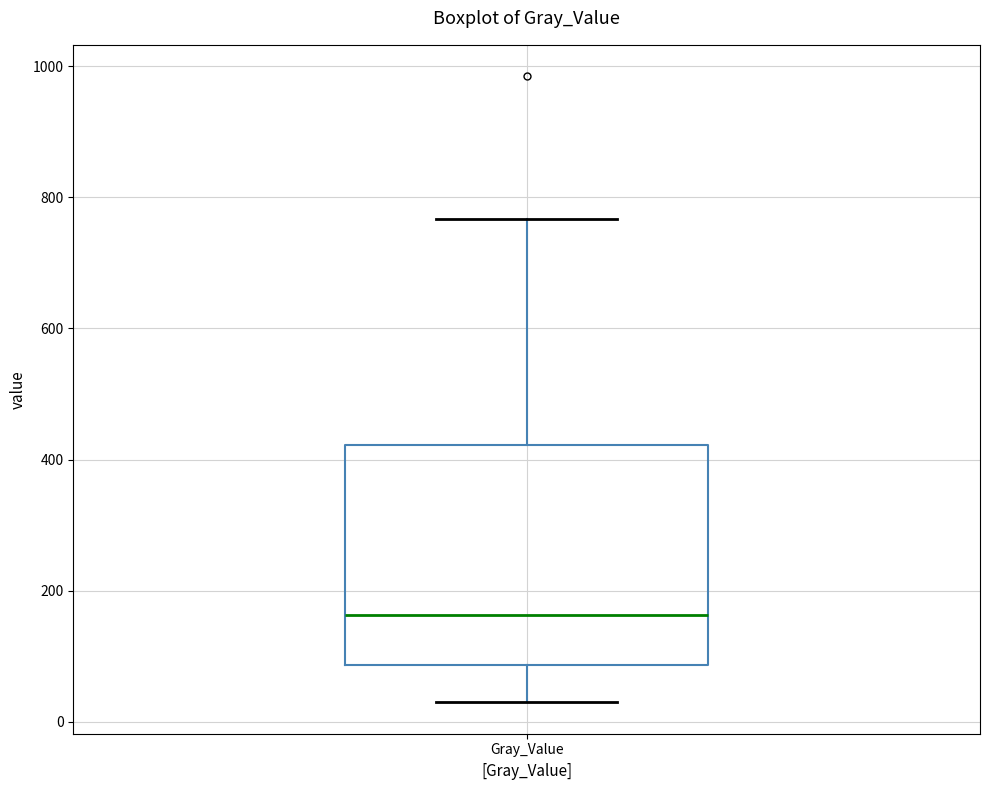

Transcribe this box plot: give where the median line is, the range the box spans, and where the two whiskers end, as read against the y-axis. The values are not printed on the chart, so give them approximately, as read against the axis.

median 160, box 80 to 420, whiskers 20 to 760